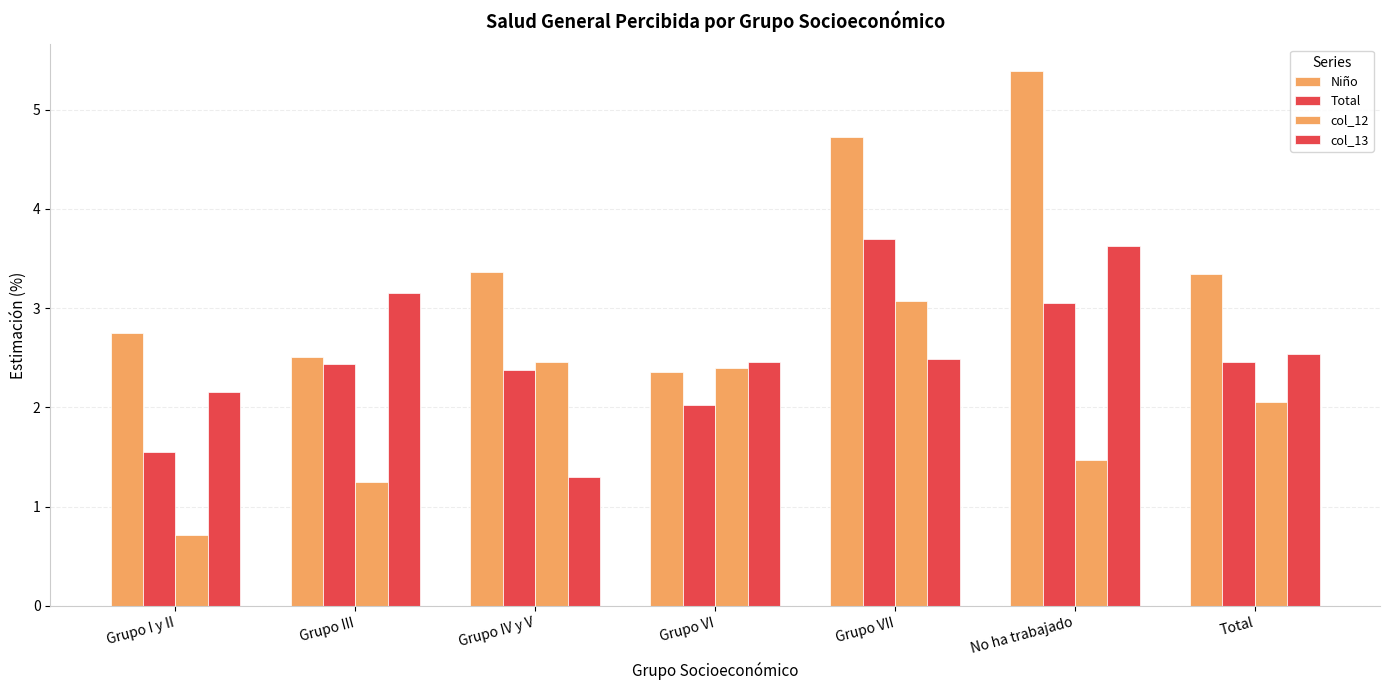

At which category is the sum across all series the highest?

Grupo VII